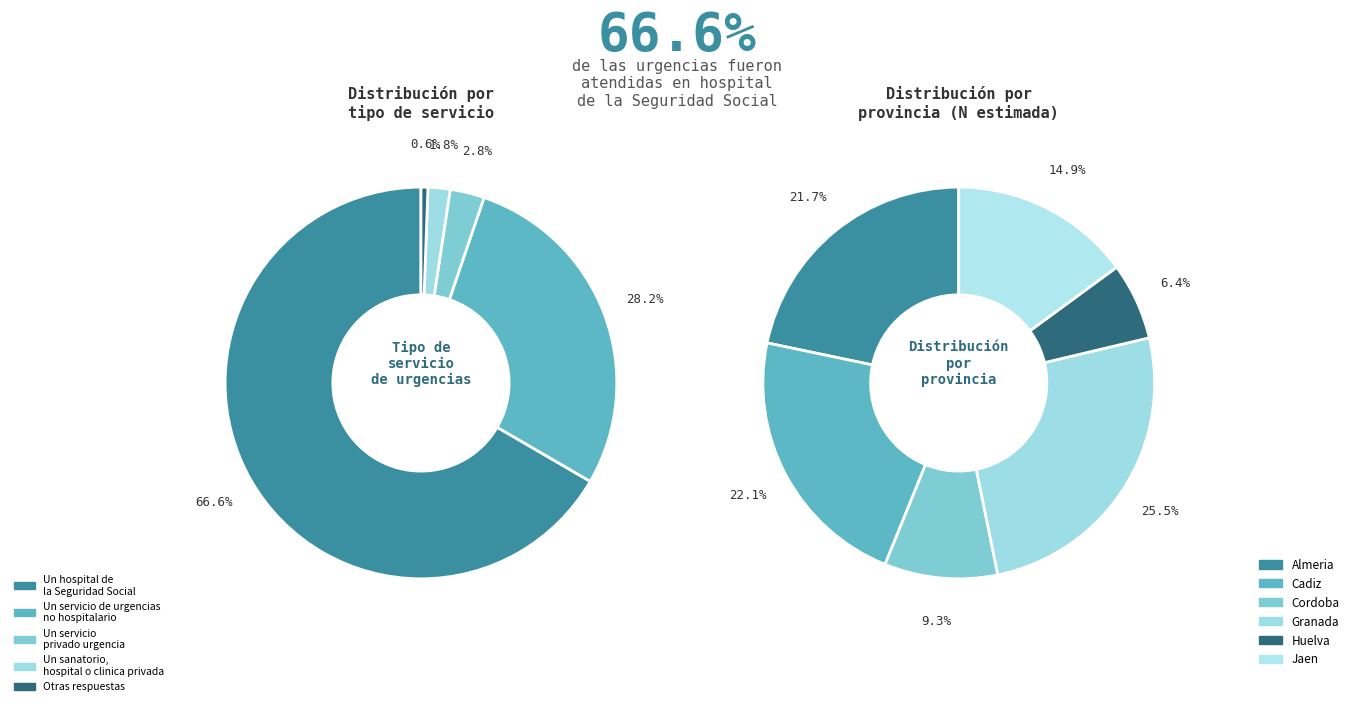

Is it true that Almeria is 30% of the pie?

False